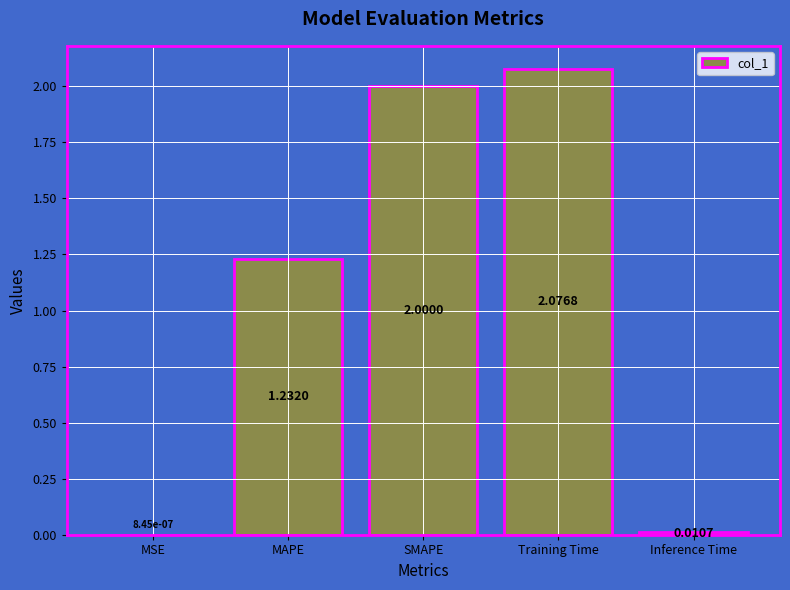

What is the sum of the values at SMAPE and MAPE?

3.2